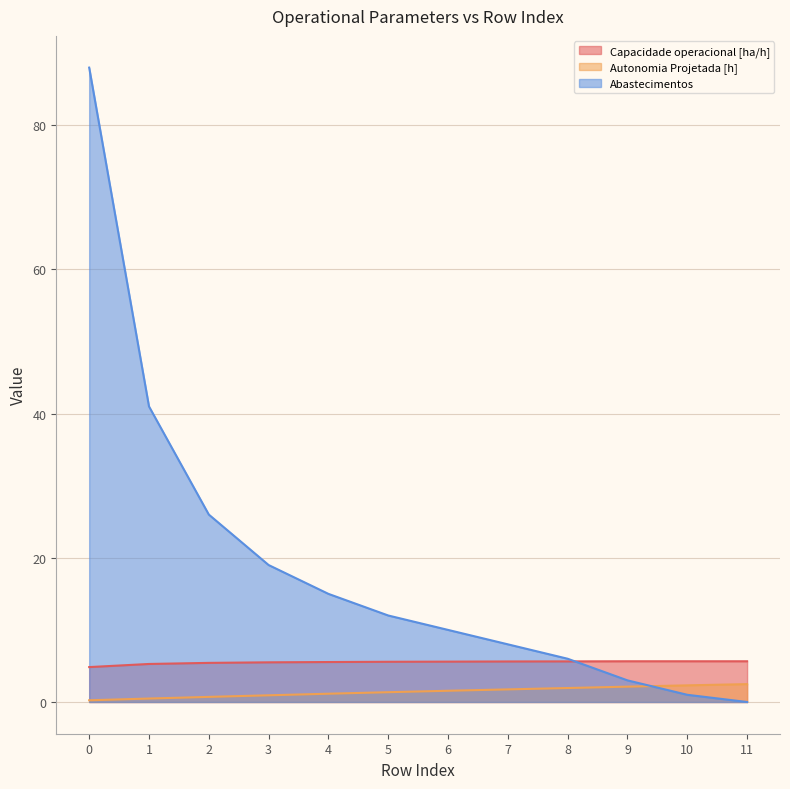

What is the sum of all Capacidade operacional [ha/h] values?

66.0